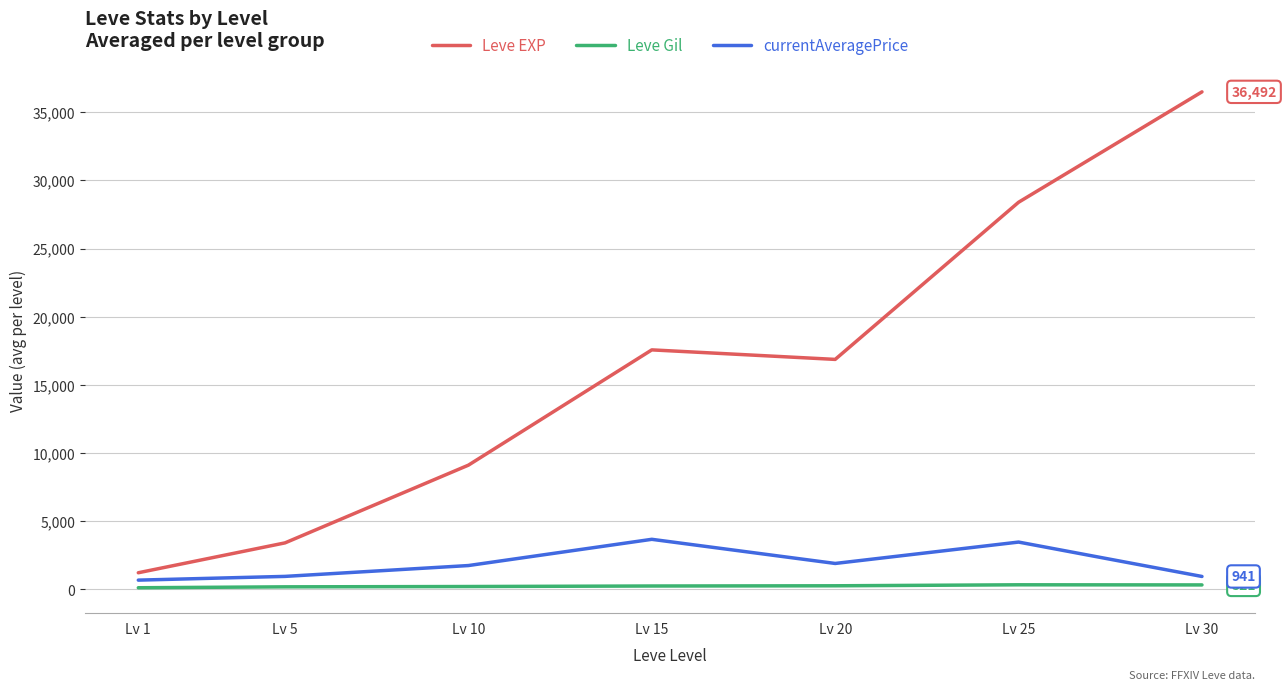

Is the value of Leve Gil at Lv 5 greater than the value of Leve EXP at Lv 5?

No